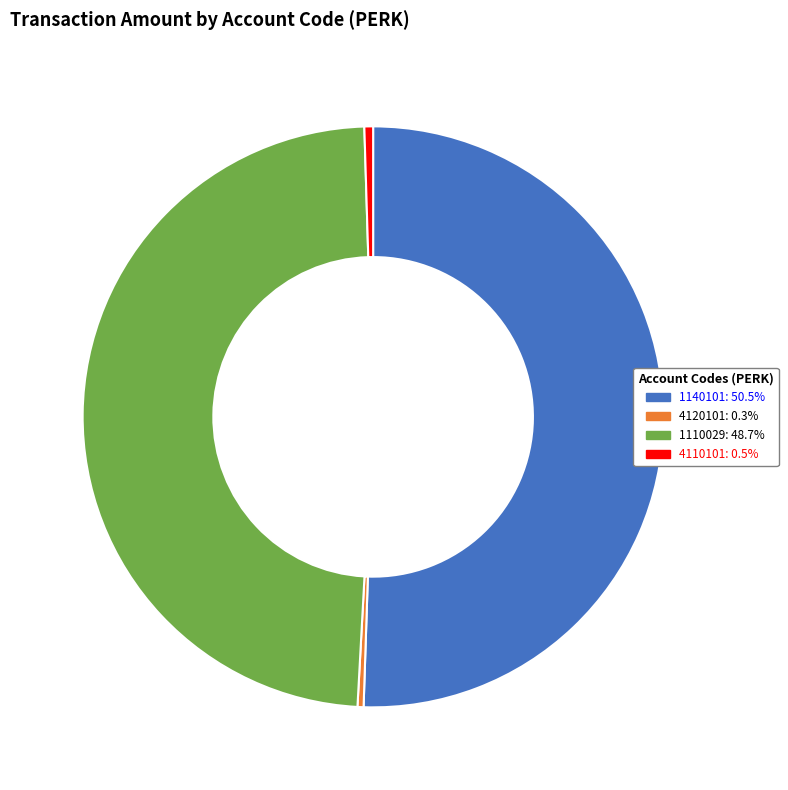

Is there any slice that represents more than half of the pie?

Yes